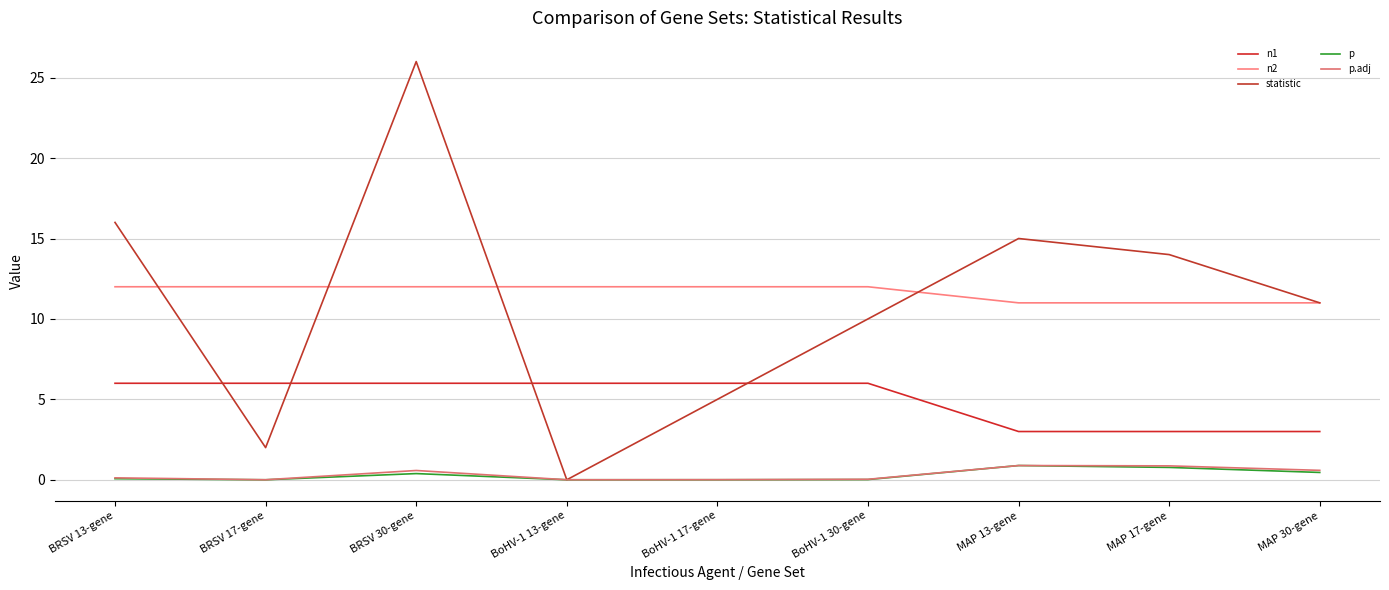

Count the n1 values in the range 3 to 6.

9